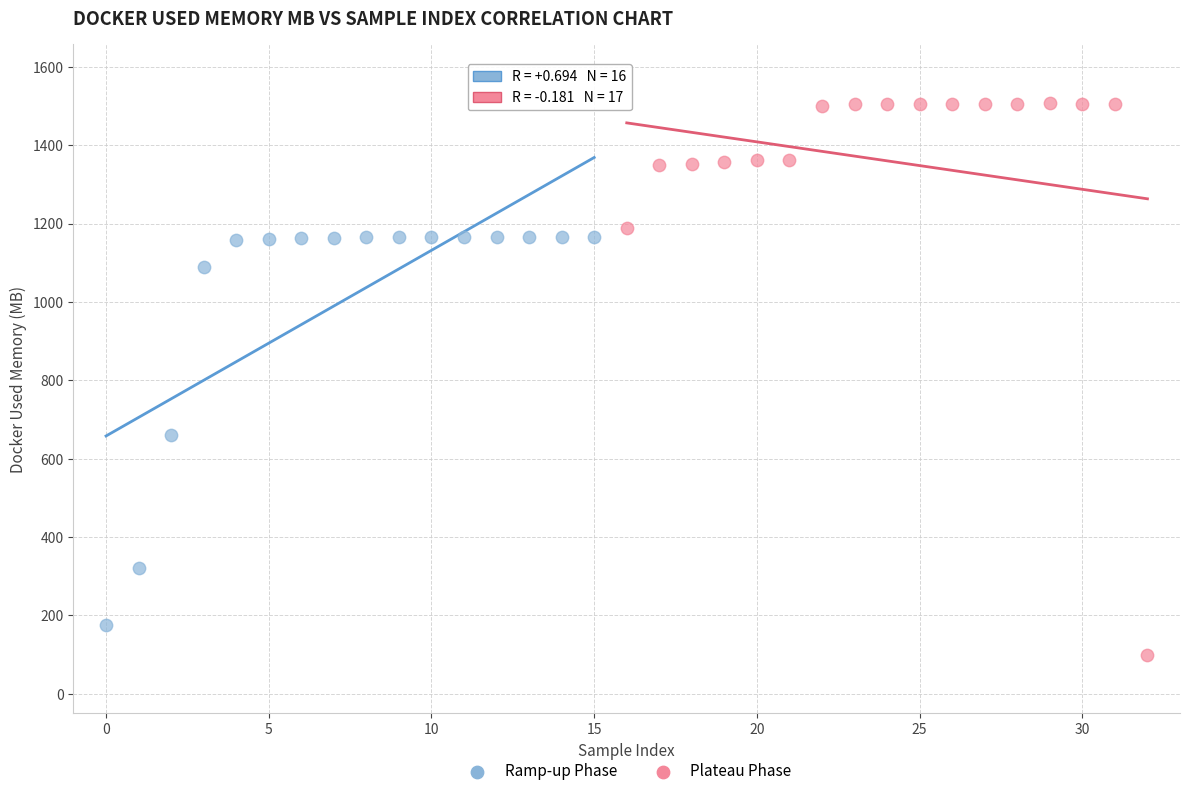

Which series has the largest Y range (max minus min)?

Plateau Phase